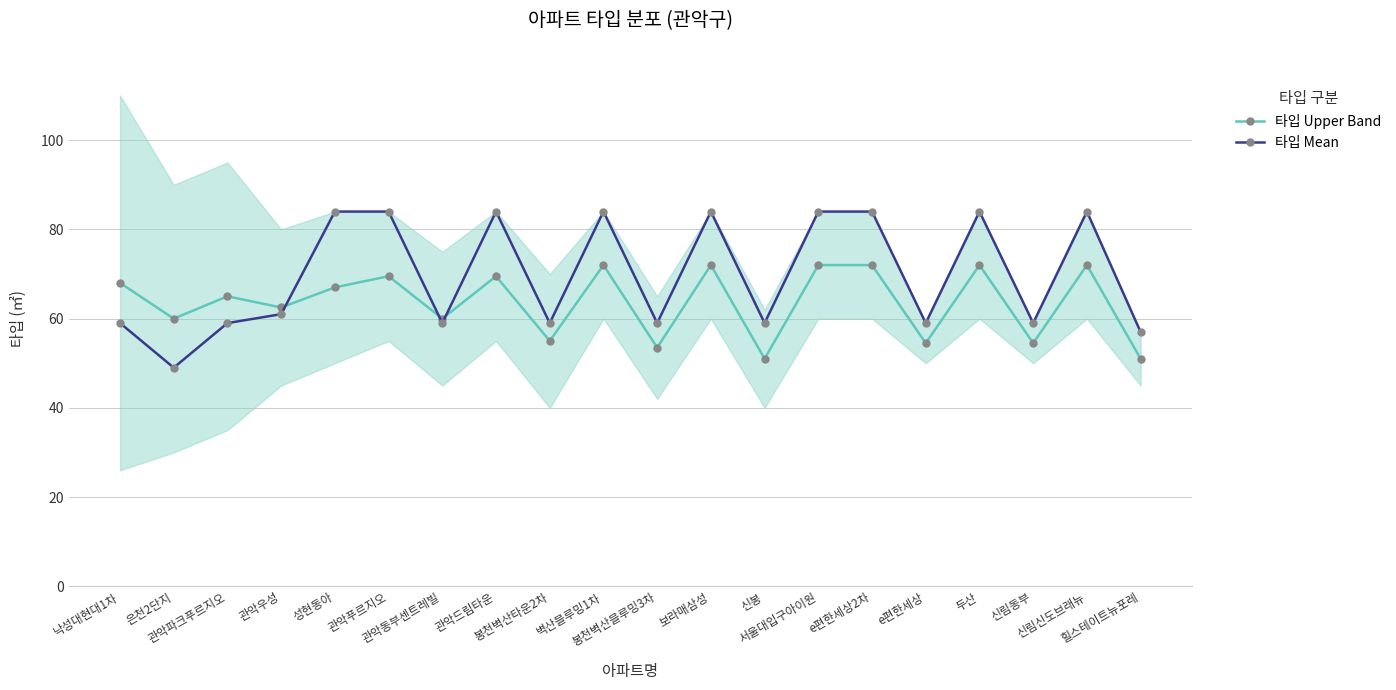

Is it true that 타입 Upper Band equals 51.0 at 힐스테이트뉴포레?

True